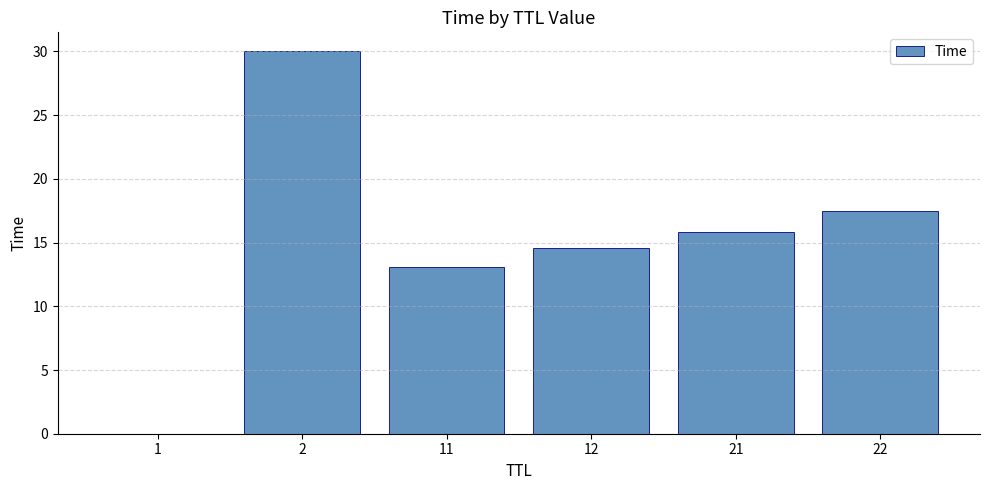

Which label corresponds to the largest value in the chart?

2